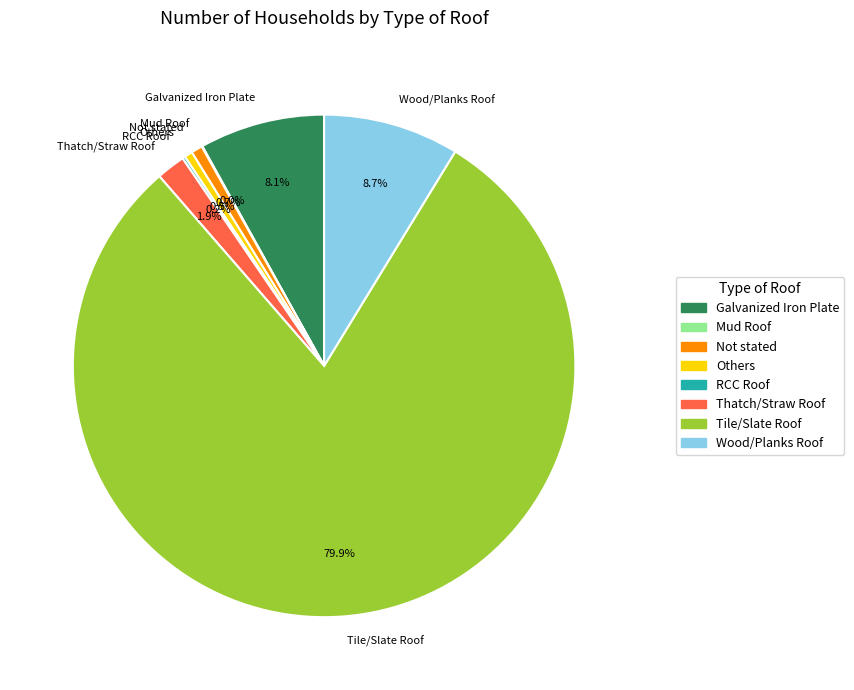

To the nearest percent, what is the difference between the Wood/Planks Roof and Thatch/Straw Roof slice percentages?

7%